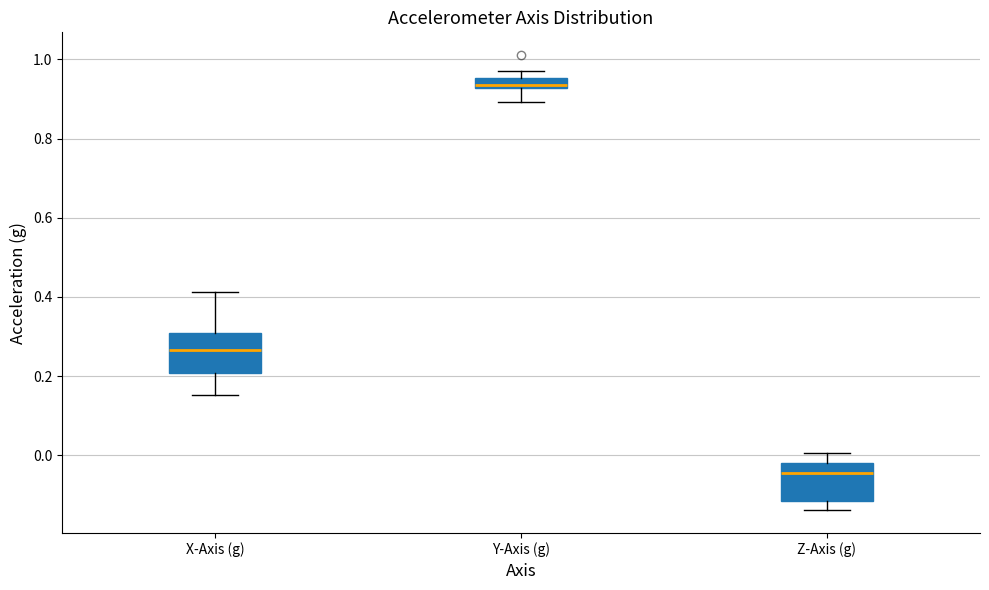

Where does the lower whisker of the box for Y-Axis (g) end on the y-axis? The values are not printed on the chart, so give them approximately, as read against the axis.

0.90